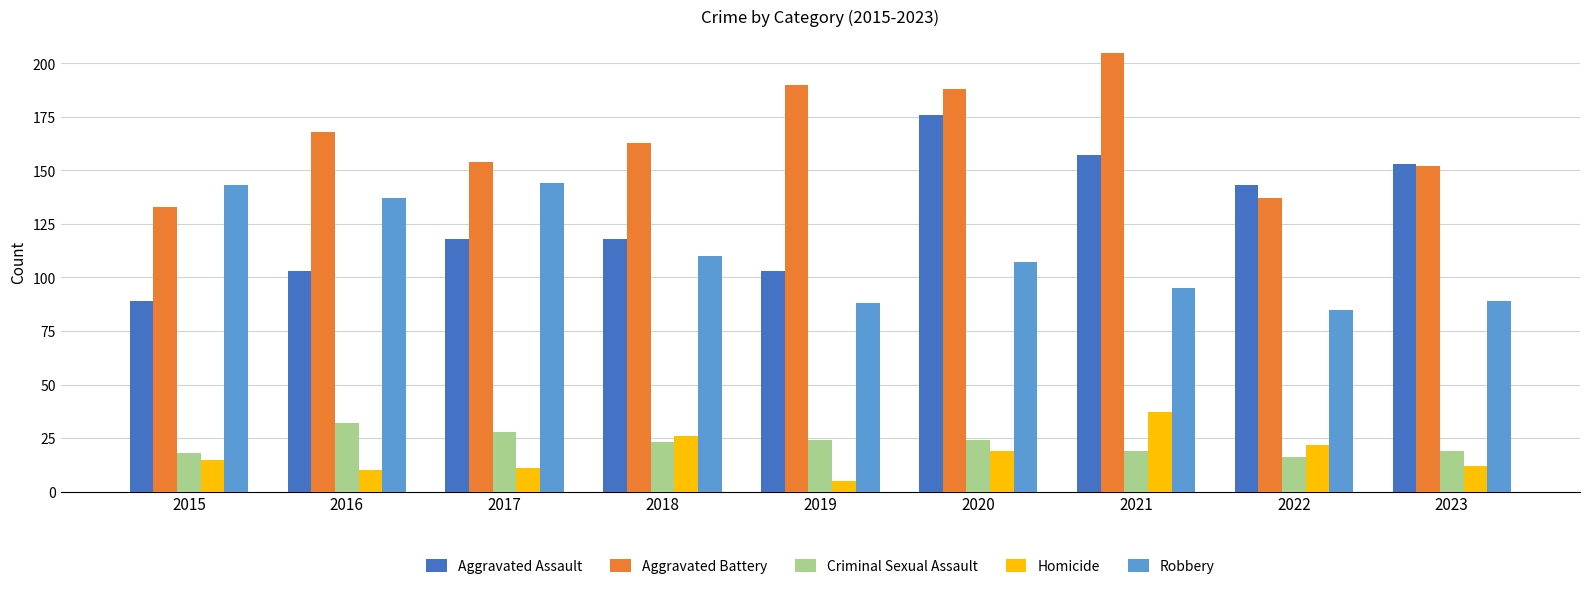

What is the greatest value displayed?

205